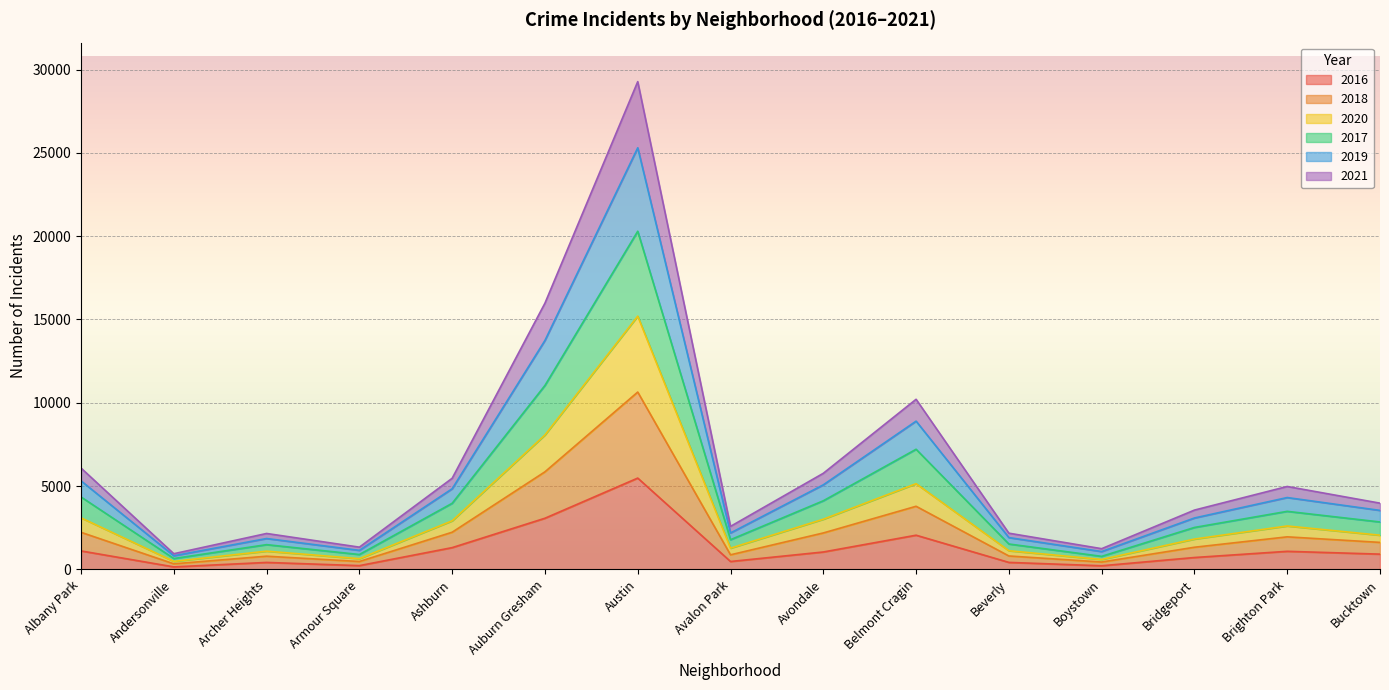

At which category is the sum across all series the highest?

Austin